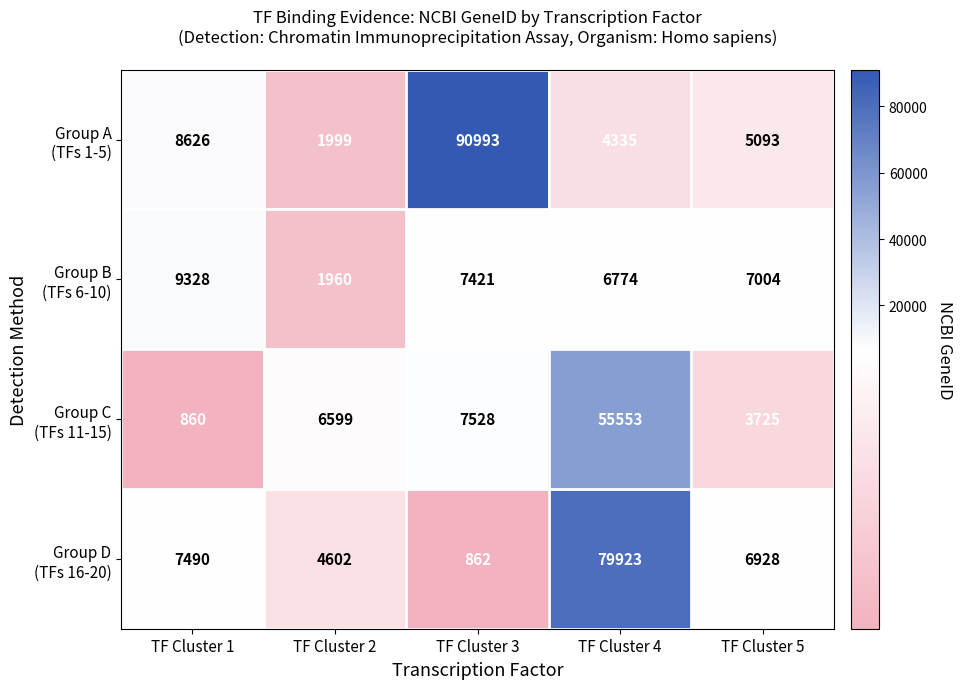

What is the spread (max minus min) of values at TF Cluster 4?

75588